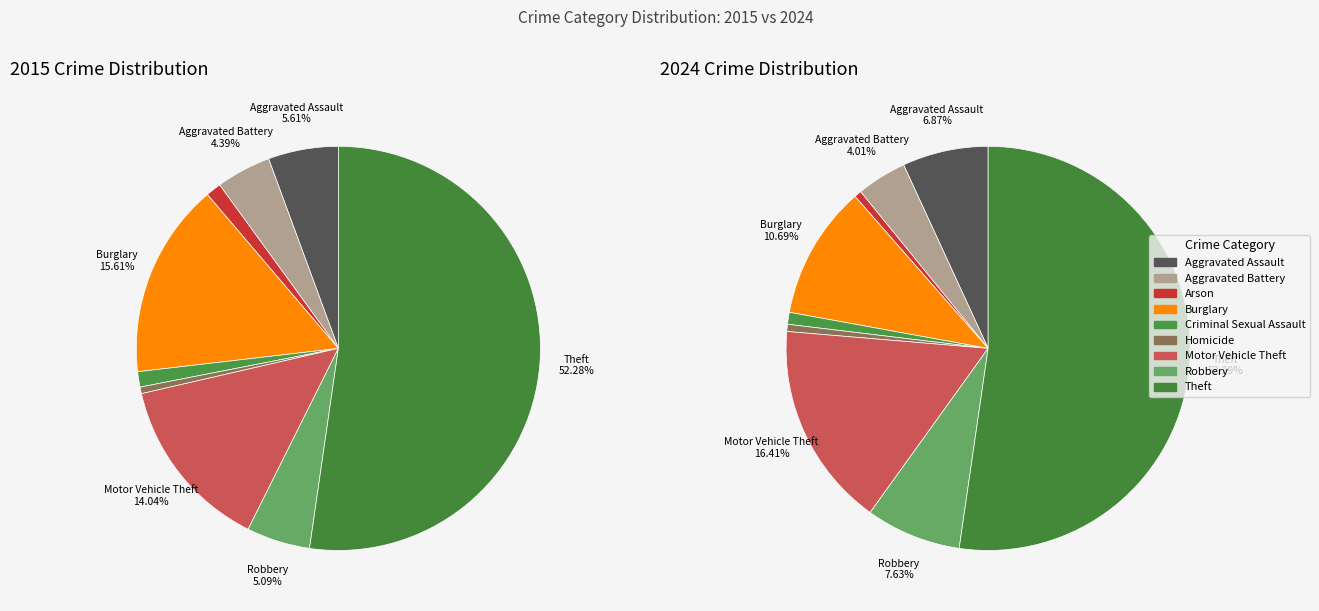

How many segments does this pie chart have?

9